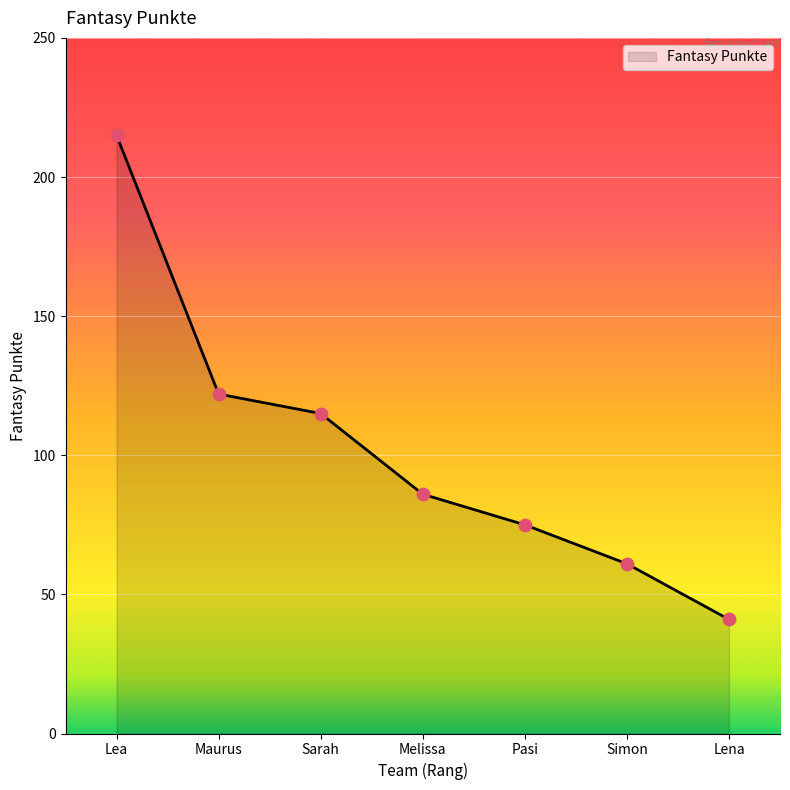

Which has a higher value, Simon or Maurus?

Maurus